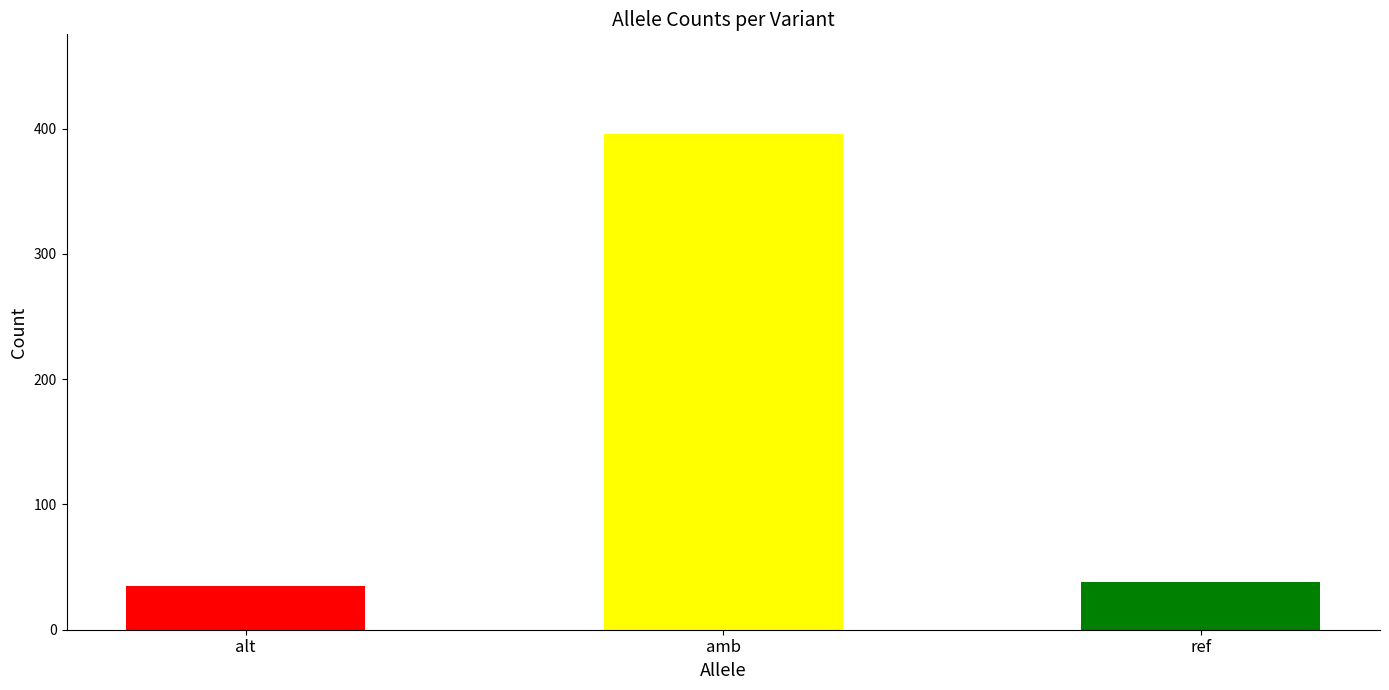

What is the change in value from amb to ref?

-358